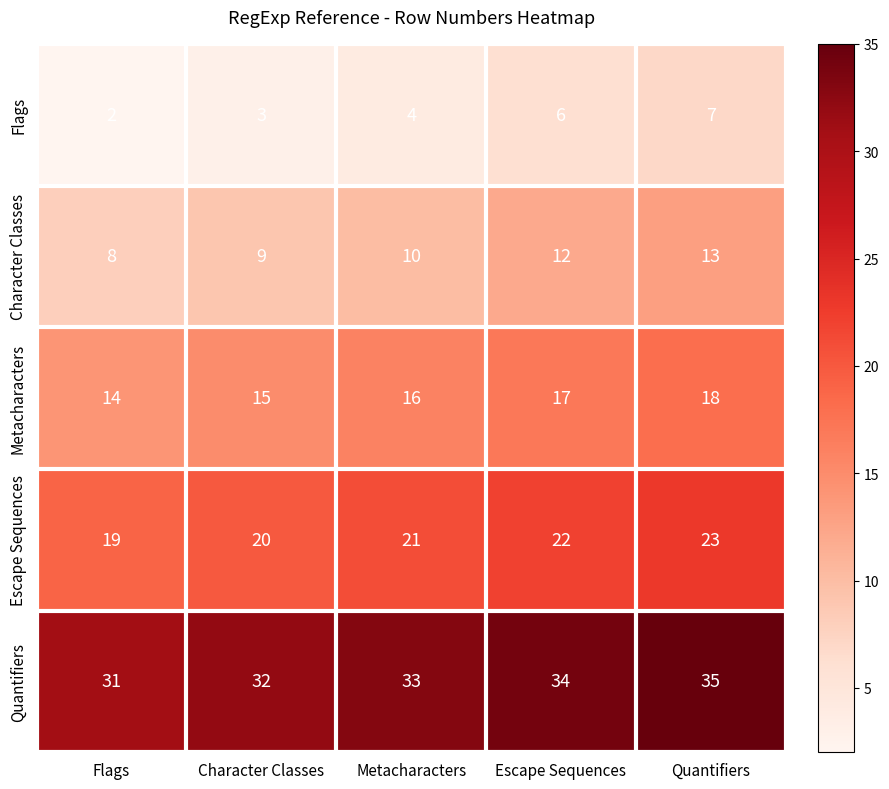

What is the greatest value displayed?

35